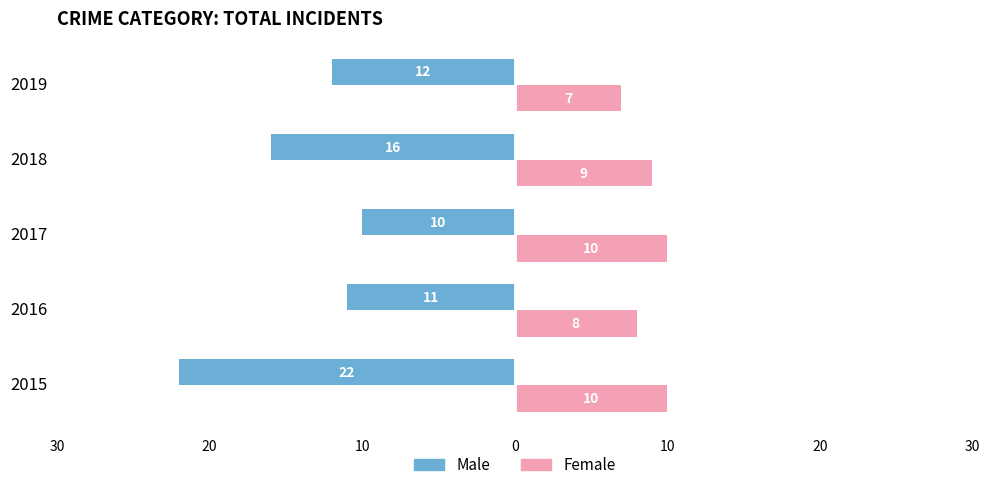

How many categories are shown in the chart?

5